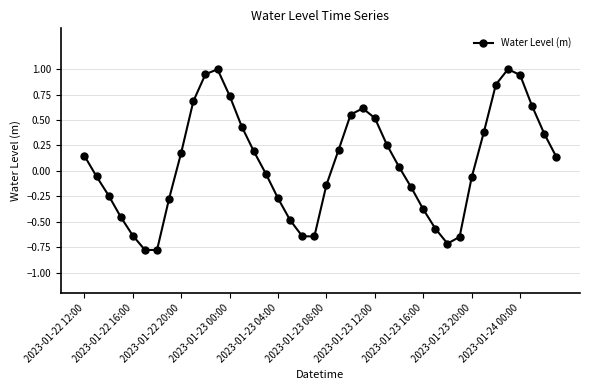

How many values are above zero?

21